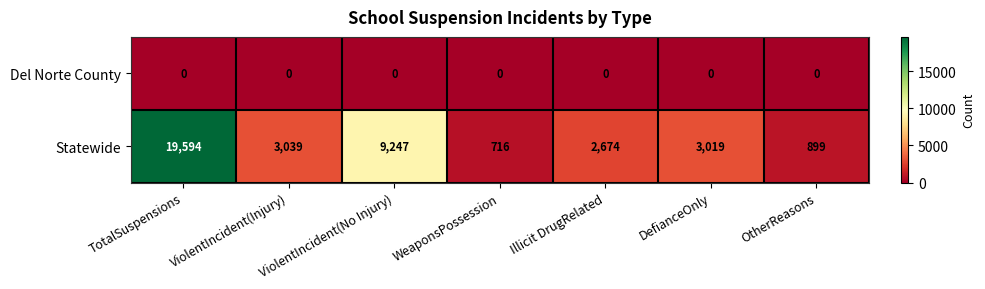

What value does the Statewide series have at TotalSuspensions?

19594